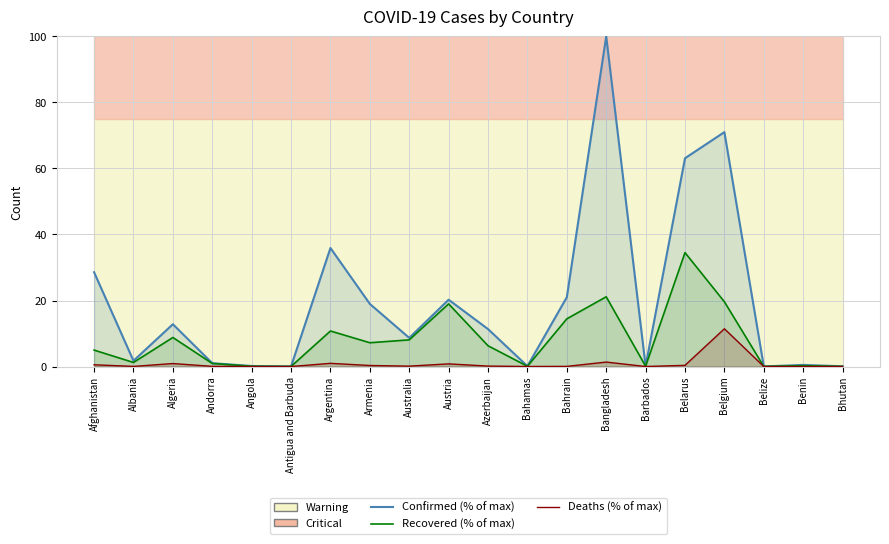

What is the label of the 15th point from the left?

Barbados